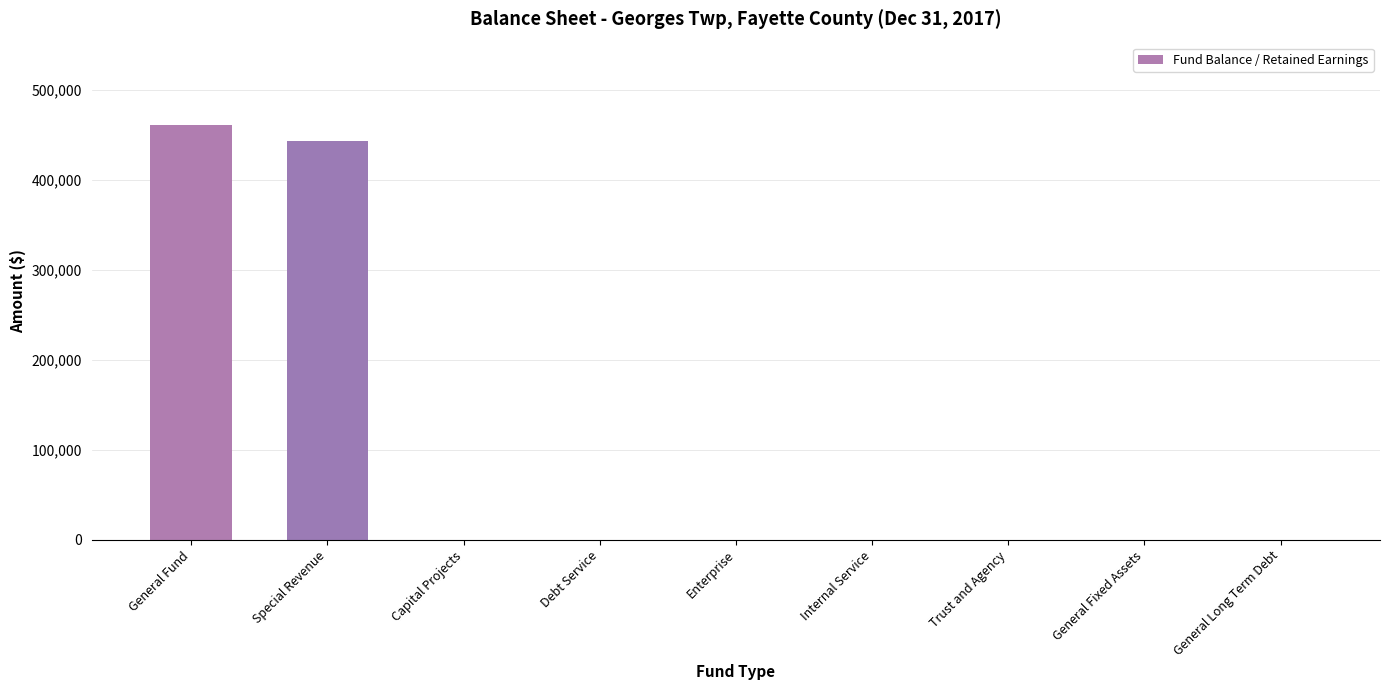

The value at Debt Service is 307489. True or false?

False